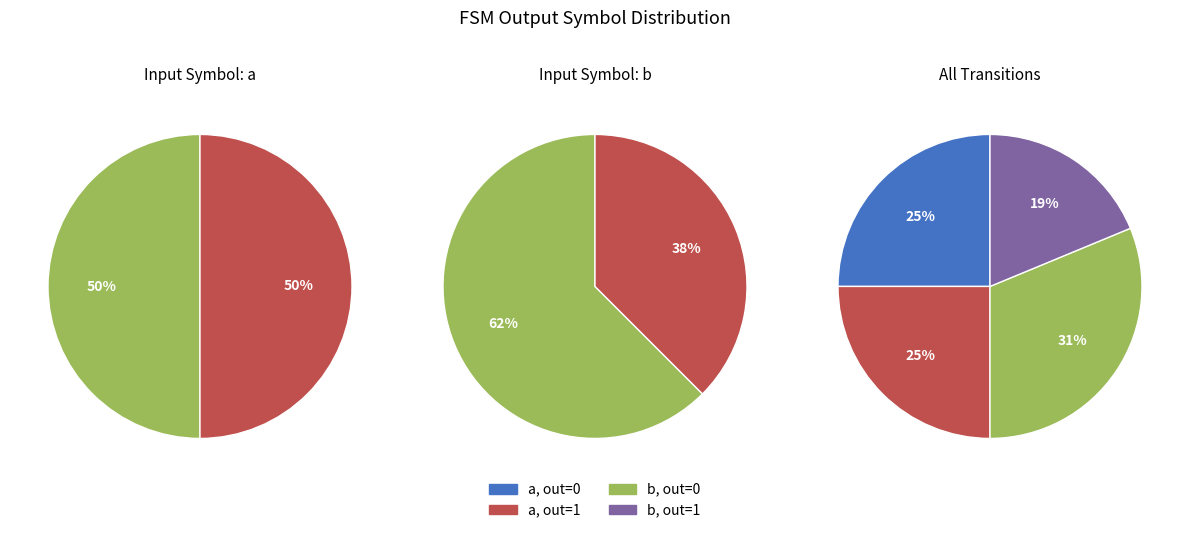

How much of the chart is everything except output=0 (input b)?

68.8%